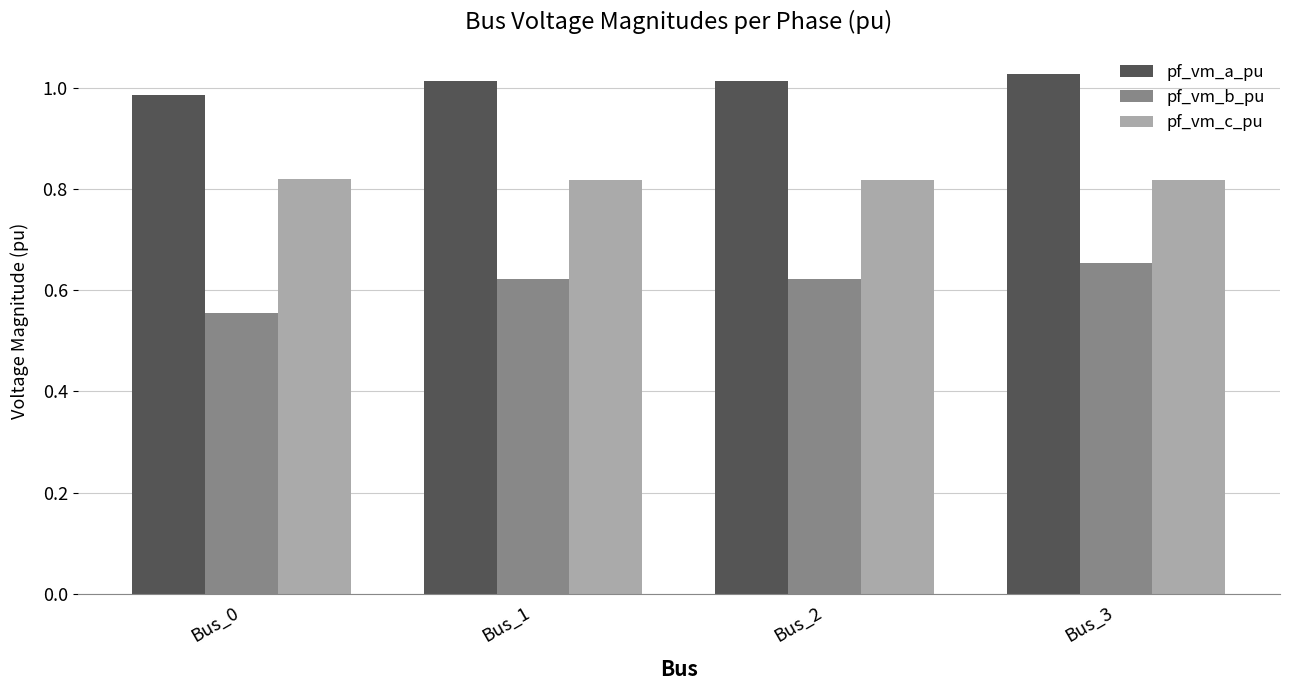

Is it true that pf_vm_b_pu equals 0.3 at Bus_1?

False